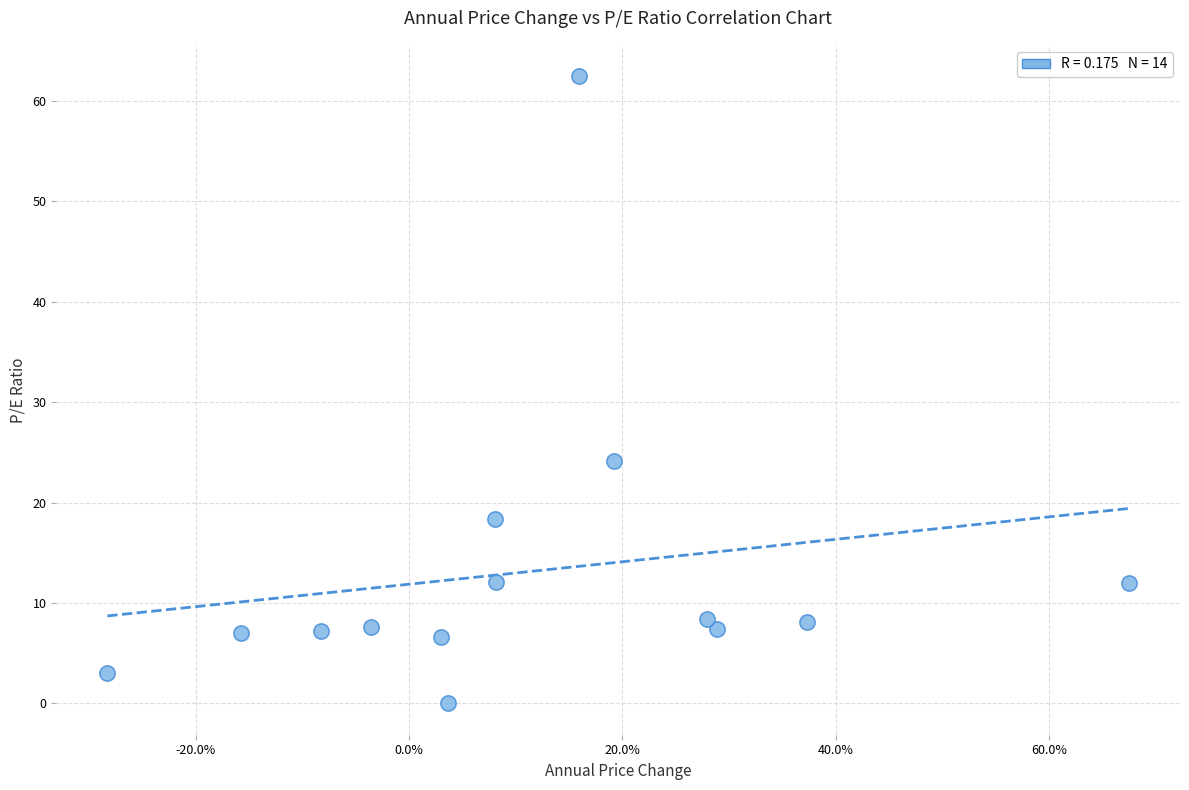

What is the range of X values (max minus min)?

1.0